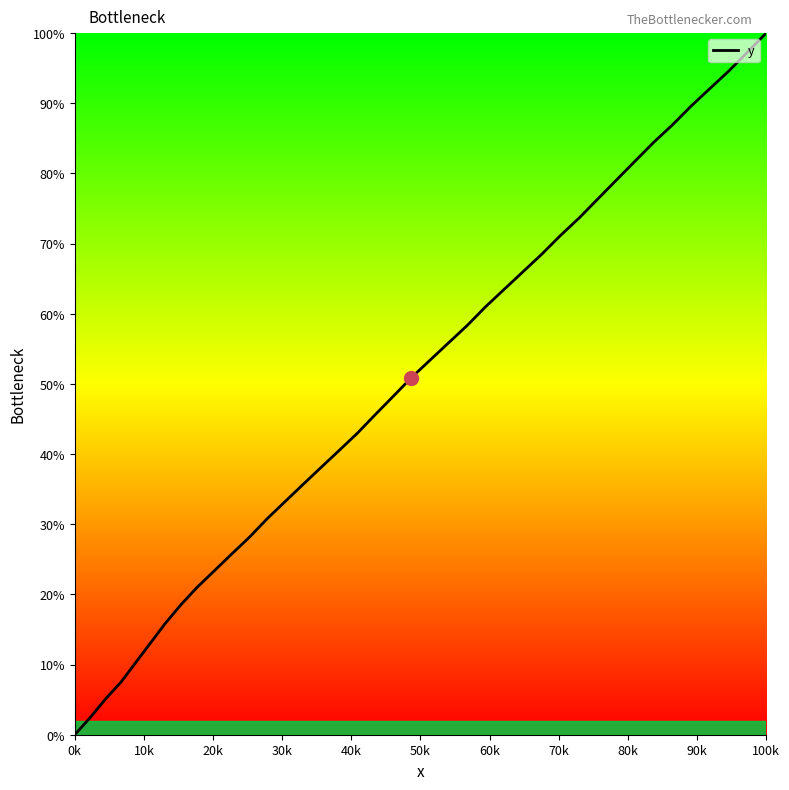

What is the maximum value shown in the chart?

100.0